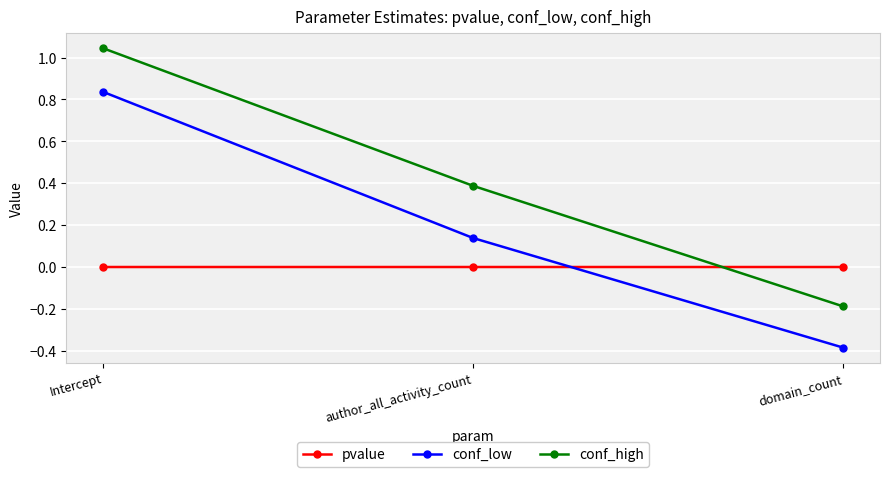

What is the label of the 3rd point from the left?

domain_count